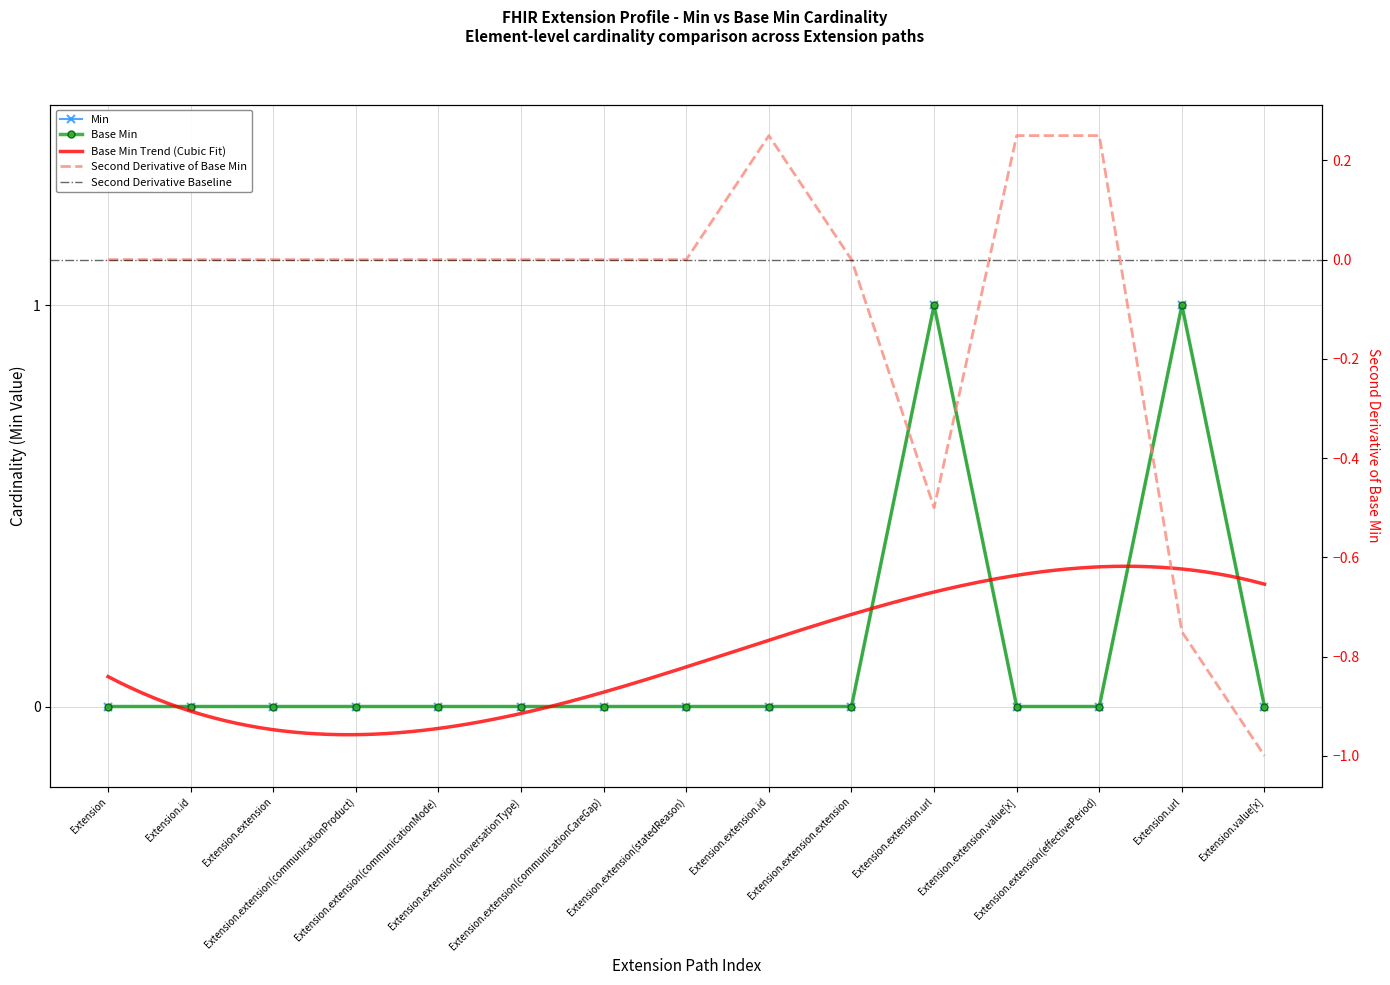

What is the difference between the maximum and second lowest values in the Base Min series?

1